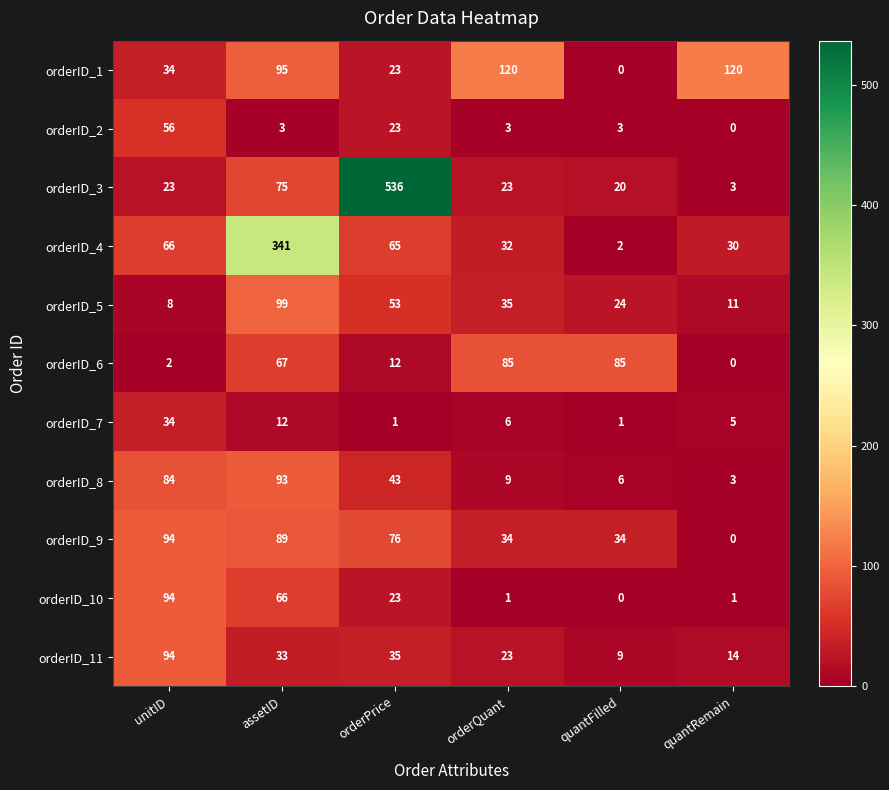

What is the sum of the orderID_8 values at orderPrice and quantFilled?

49